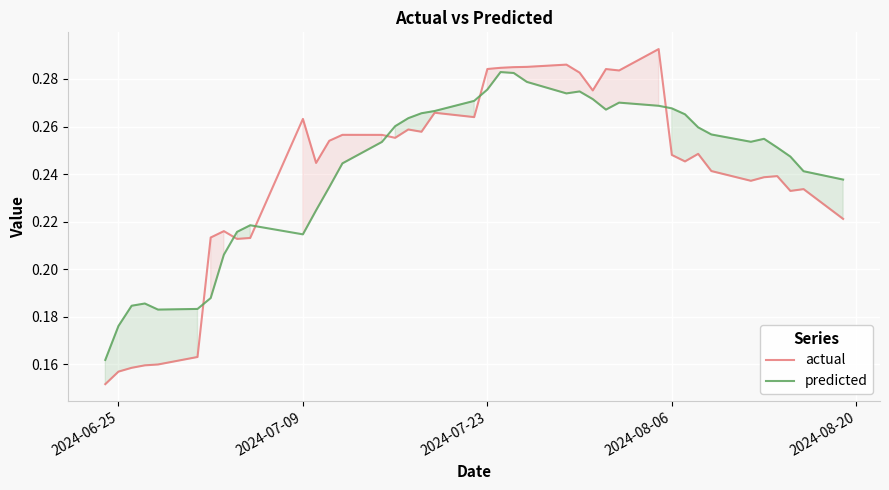

At 2024-07-09, list the series in order from largest to smallest.

actual, predicted